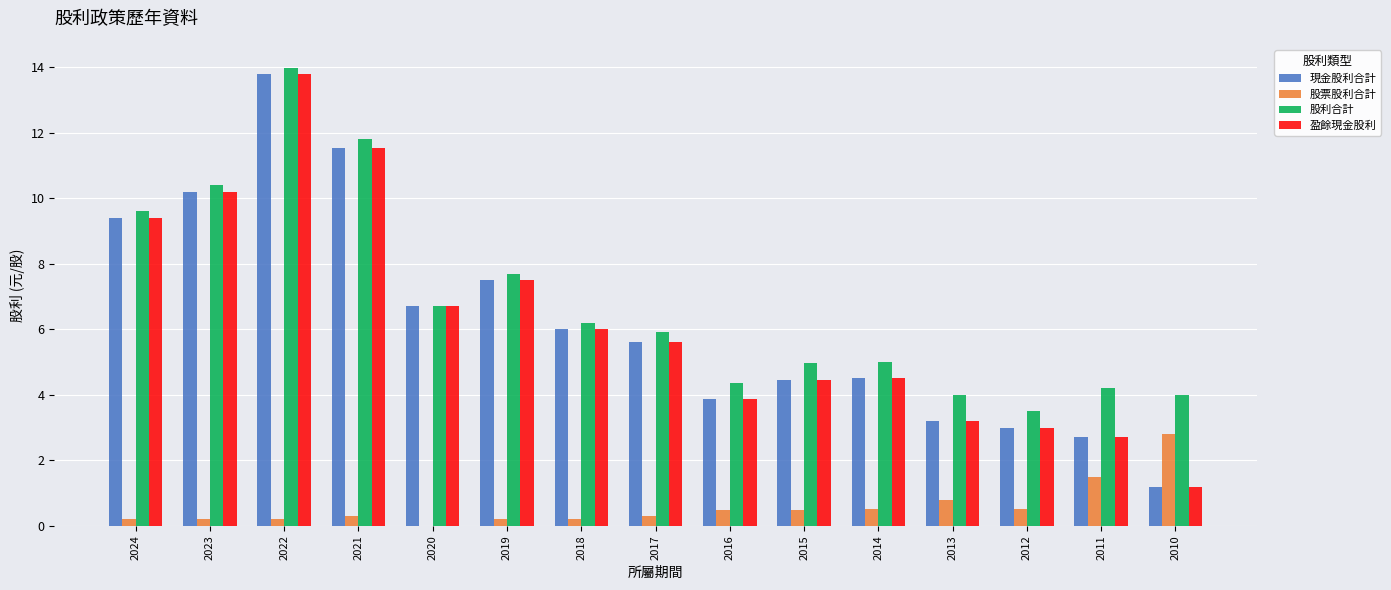

True or false: 盈餘現金股利 has a value of 6.7 at 2020.

True